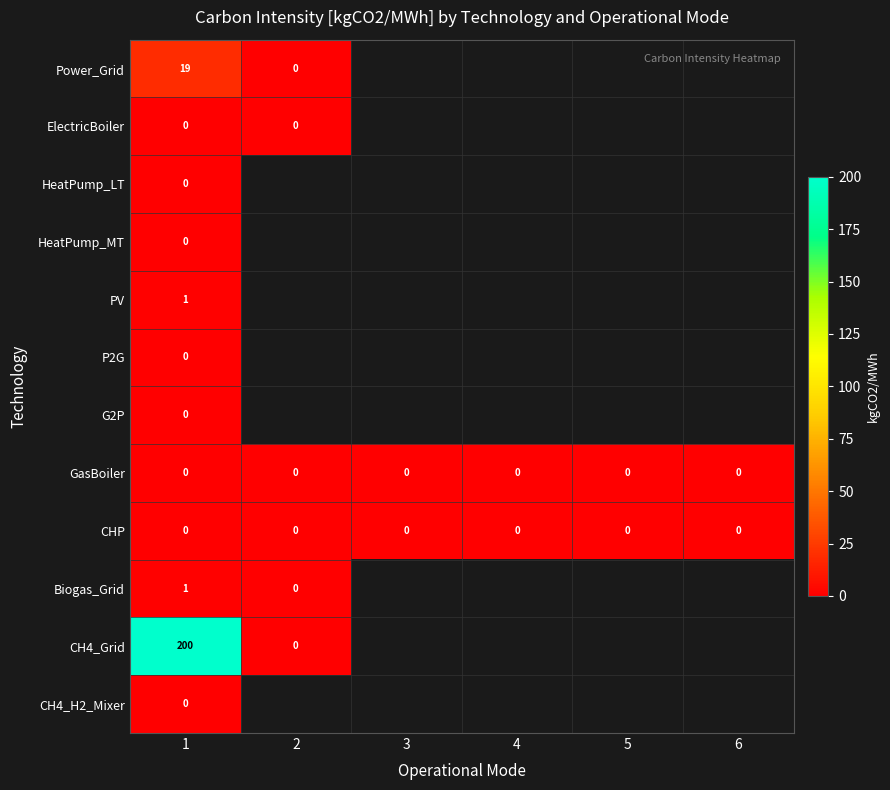

What is the spread (max minus min) of values at 1?

200